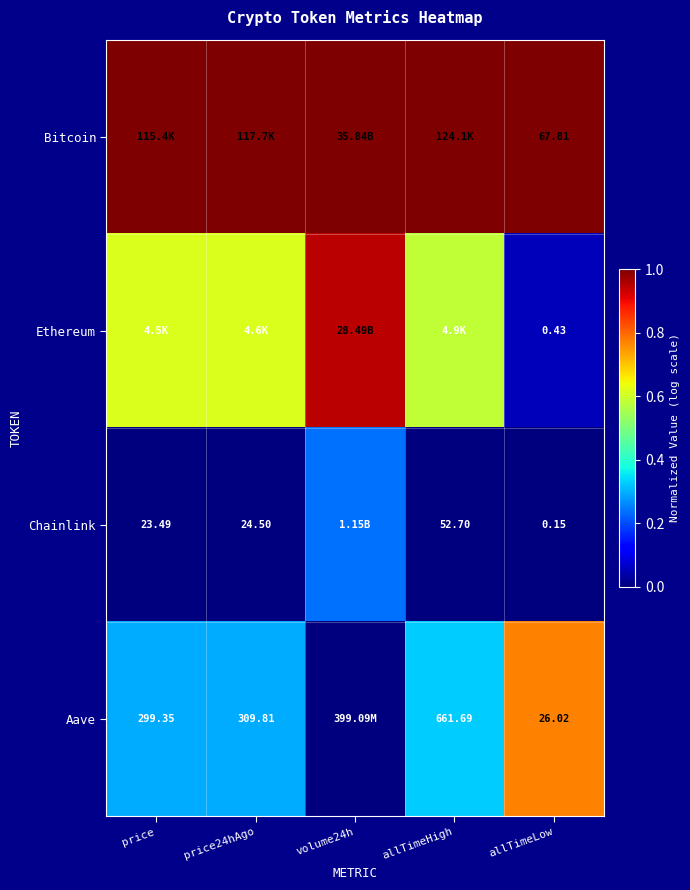

Is the value of Aave at price24hAgo greater than the value of Bitcoin at allTimeLow?

Yes